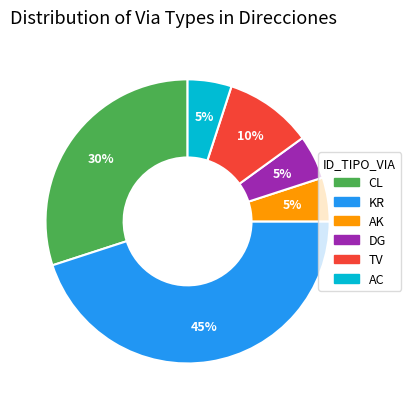

Is there any slice that represents more than half of the pie?

No